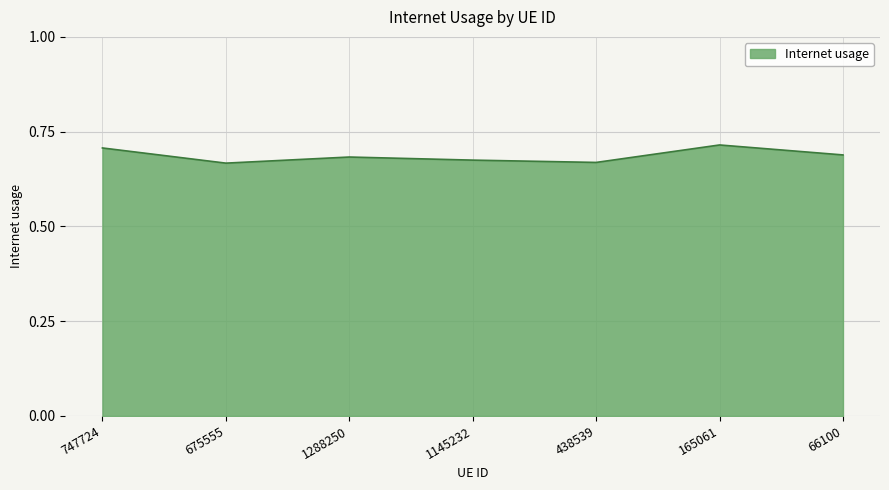

What position from the left is 747724?

1